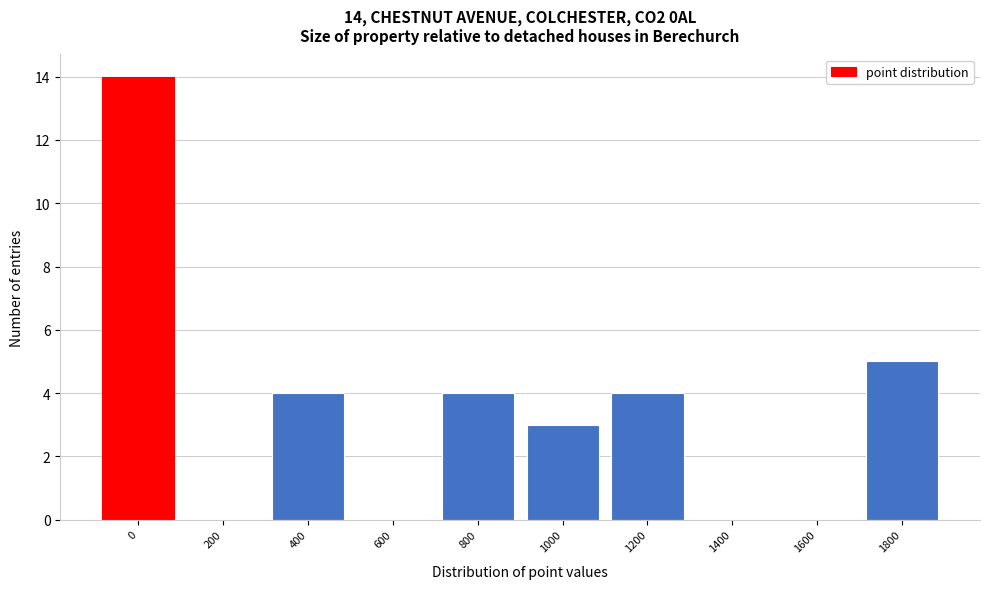

Reading left to right, list all the values displayed in this chart.

0=14	200=0	400=4	600=0	800=4	1000=3	1200=4	1400=0	1600=0	1800=5